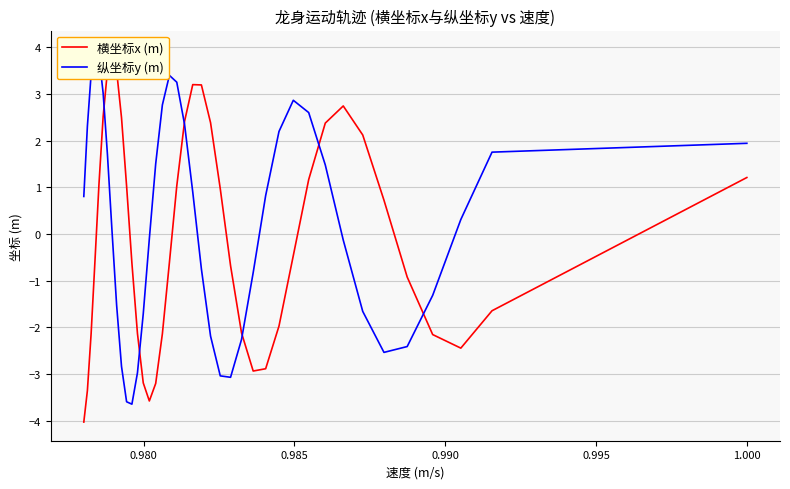

How many lines are shown in the chart?

2